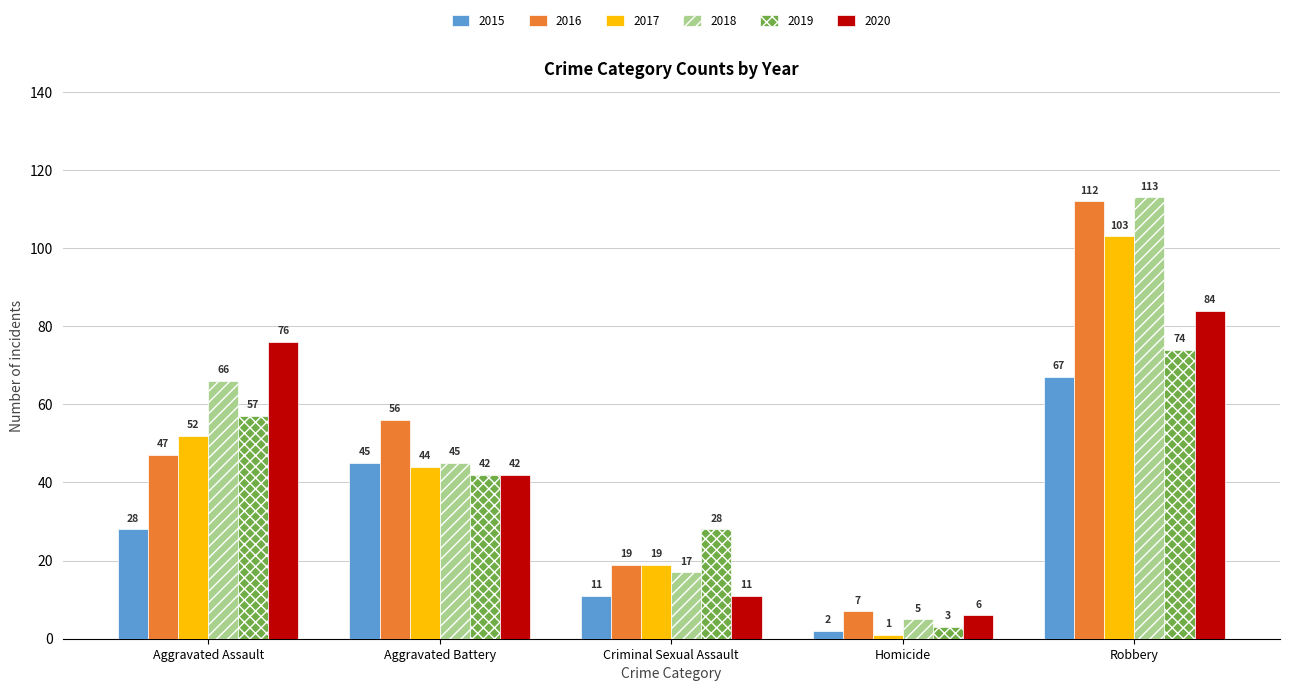

Which category has the lowest value in the 2017 series?

Homicide